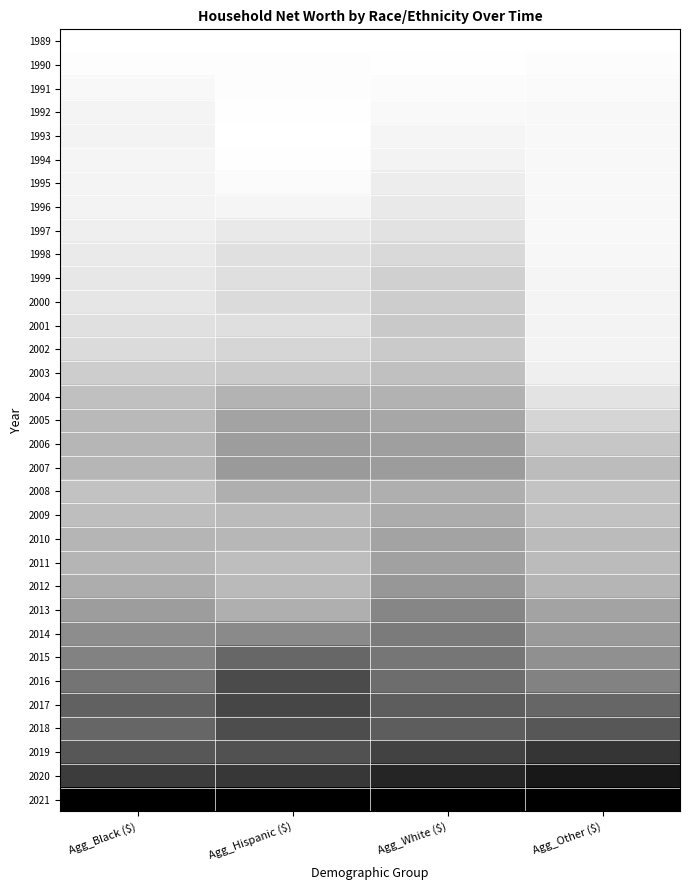

Rank the series at Agg_Black ($) from highest to lowest value.

2021, 2020, 2019, 2017, 2018, 2016, 2015, 2014, 2013, 2012, 2011, 2010, 2007, 2006, 2005, 2009, 2004, 2008, 2003, 2002, 2001, 2000, 1999, 1998, 1997, 1996, 1993, 1992, 1995, 1994, 1991, 1990, 1989